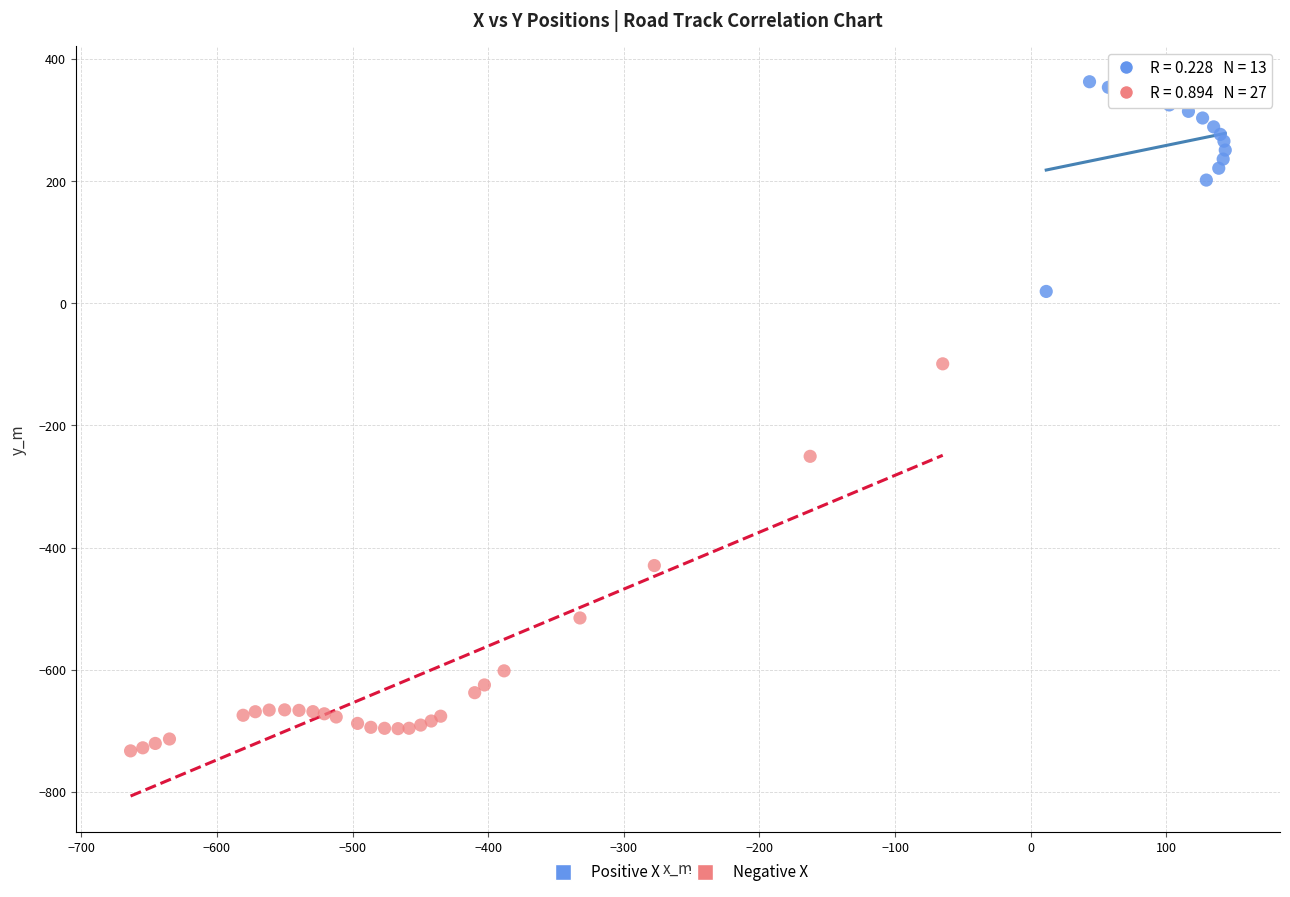

What are all the series names shown in the legend?

Positive X, Negative X